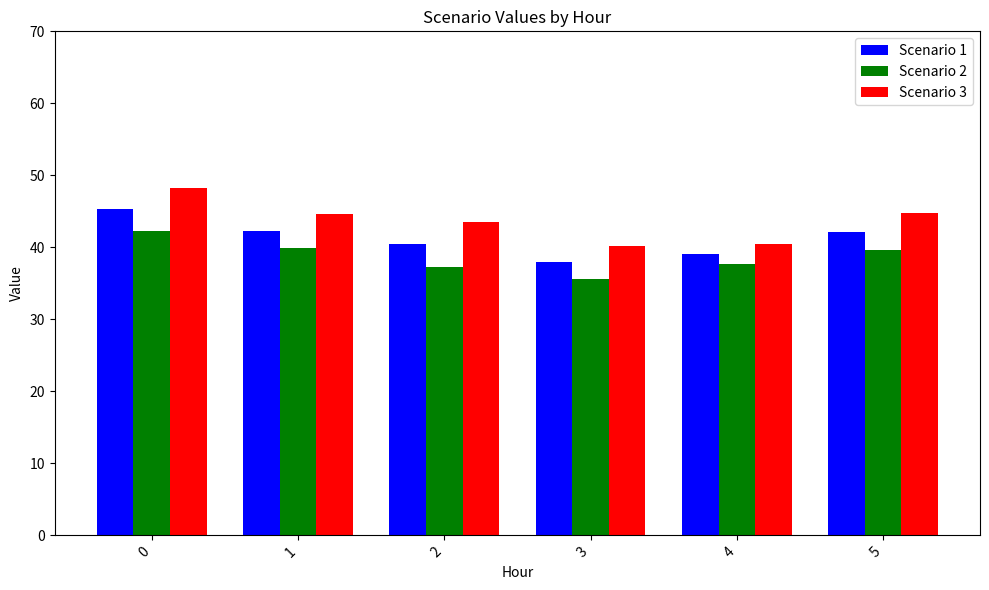

The value of Scenario 1 at 0 is 45.3. True or false?

True